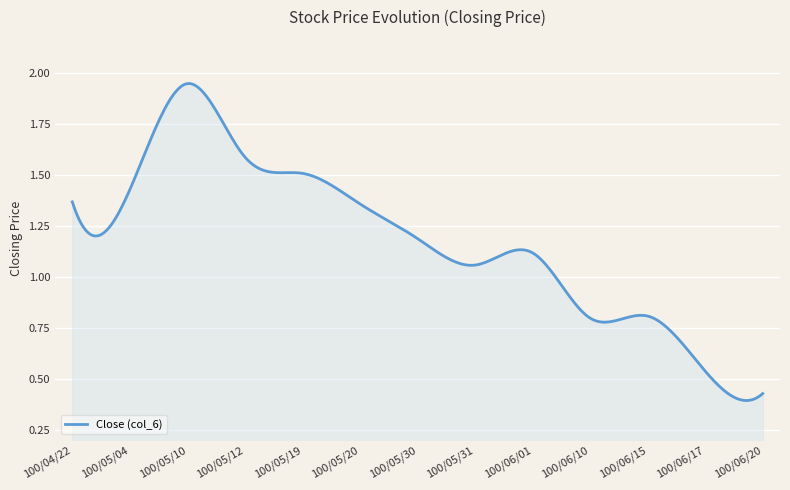

Rank the categories by value from lowest to highest.

100/06/20, 100/06/17, 100/06/10, 100/06/15, 100/05/31, 100/06/01, 100/05/30, 100/05/20, 100/04/22, 100/05/04, 100/05/19, 100/05/12, 100/05/10